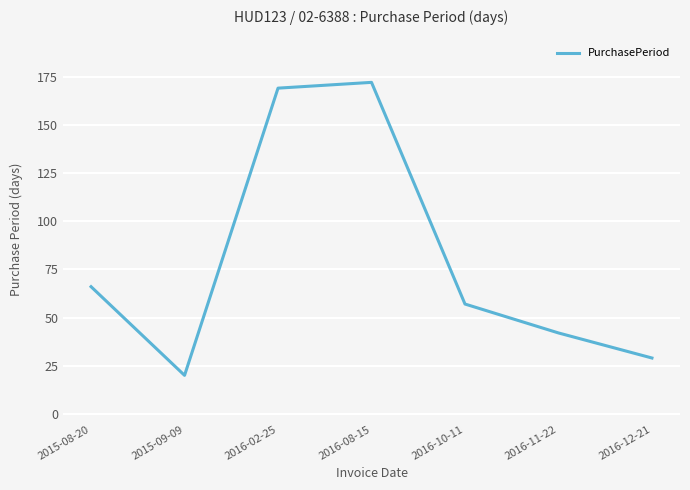

What is the sum of all values?

555